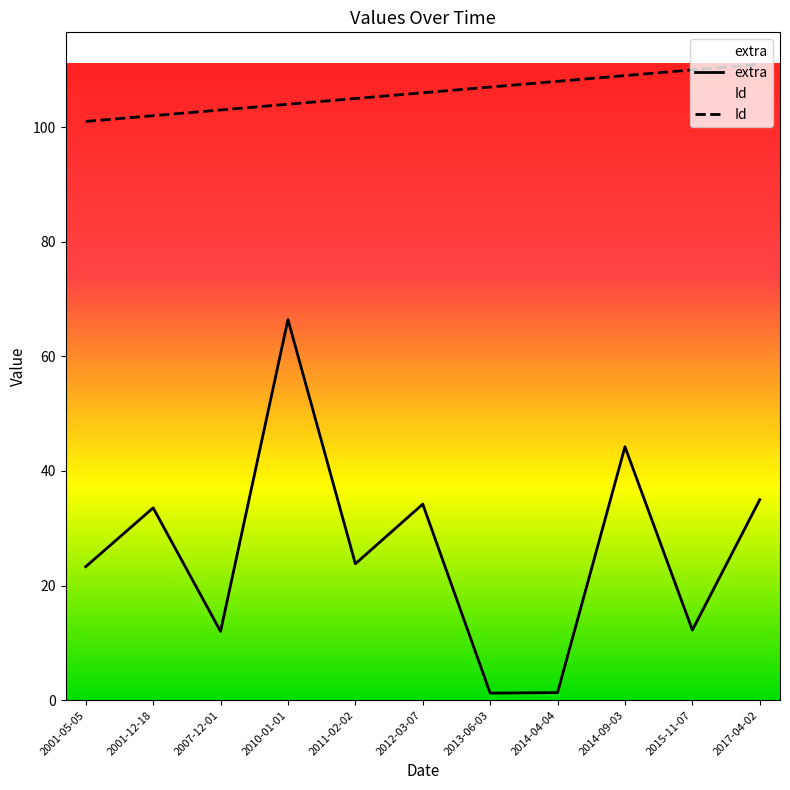

How many Id values are between 103 and 109?

7